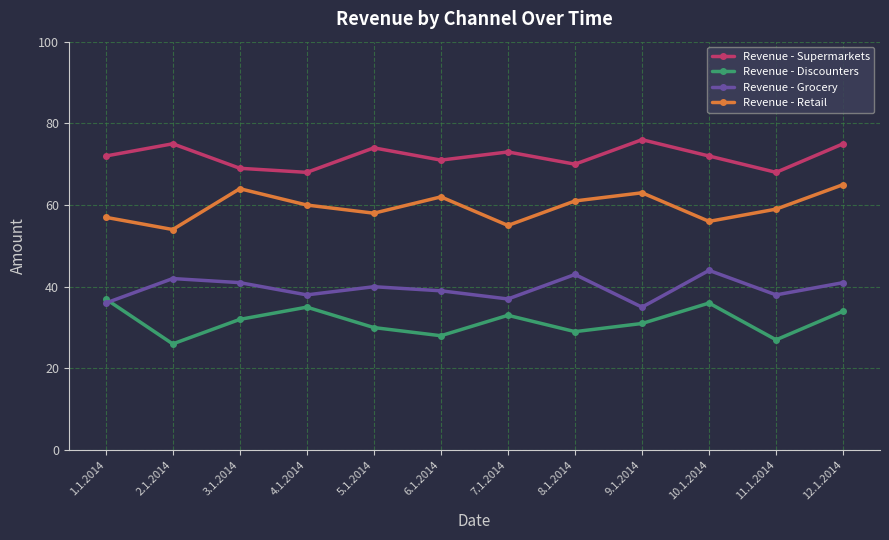

How many lines are shown in the chart?

4